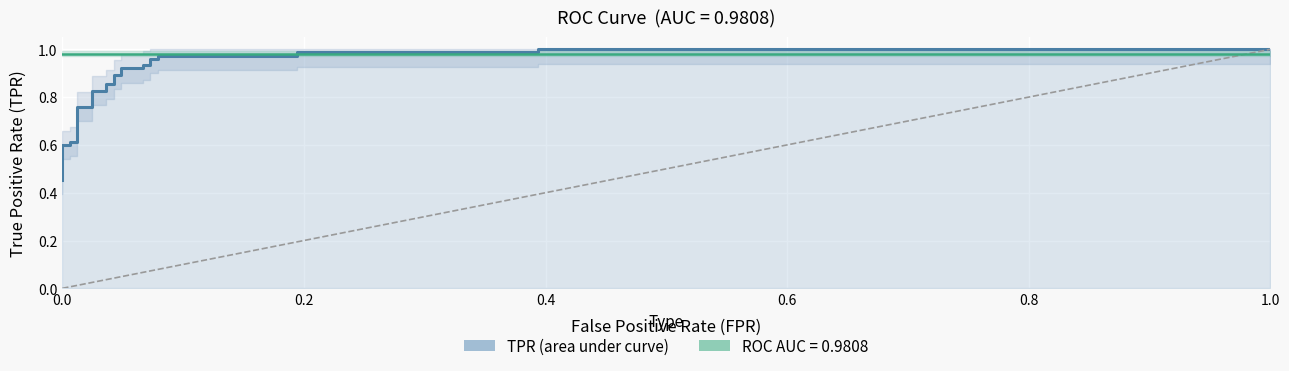

What is the value of the tpr point at the 22nd from the left?

1.0